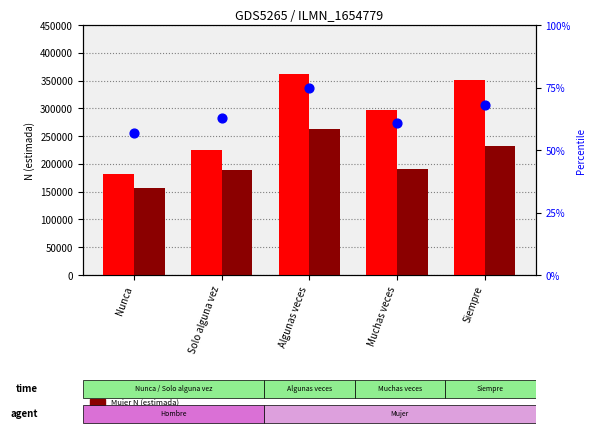

Which series has the largest Y range (max minus min)?

Hombre N (estimada)